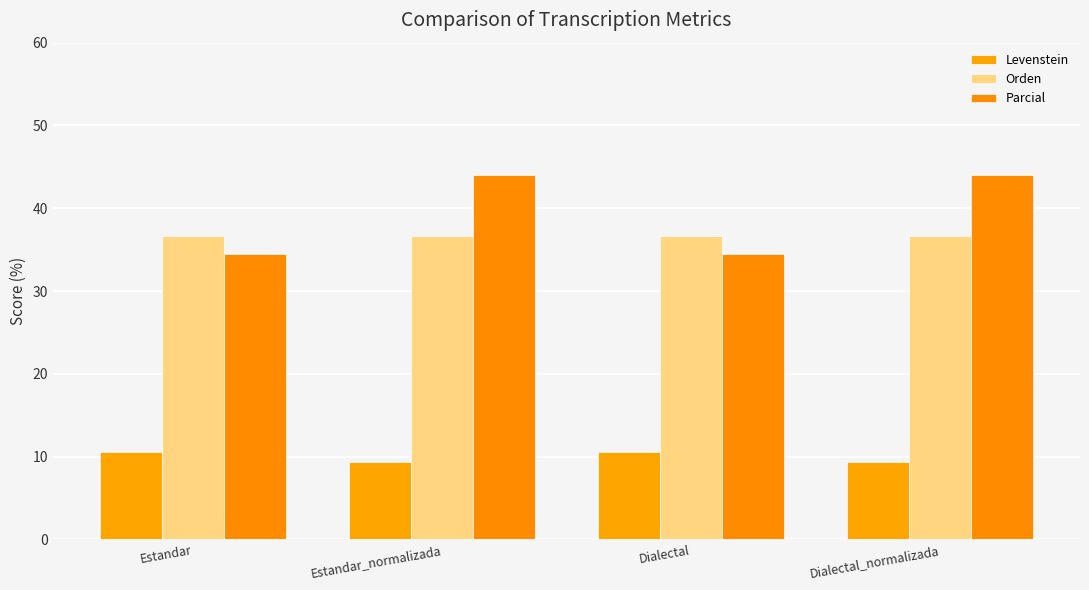

How many data points in Levenstein are above 10?

2